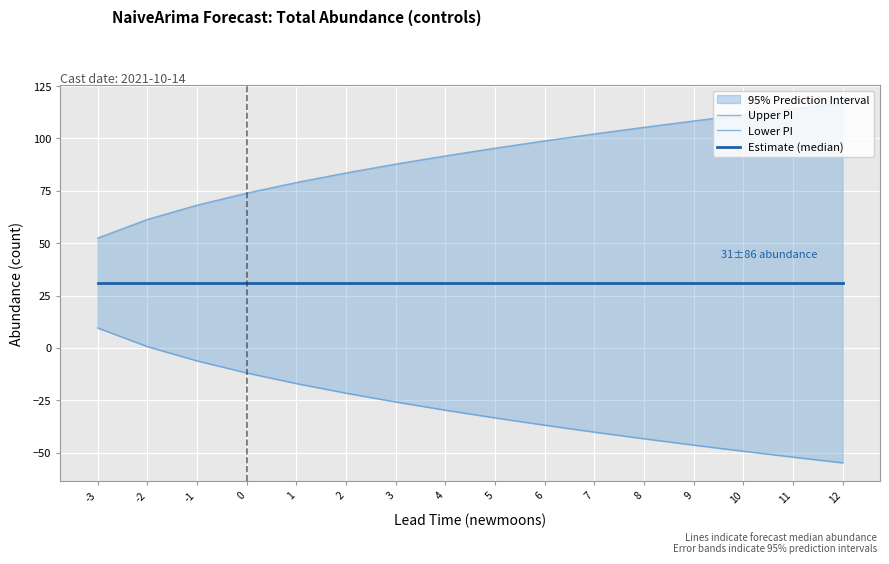

Reading right to left, transcribe all the data shown in this chart.

Upper PI: 116.8	114.1	111.2	108.3	105.3	102.1	98.8	95.3	91.7	87.7	83.5	79.0	73.9	68.1	61.3	52.4
Lower PI: -54.8	-52.1	-49.2	-46.3	-43.3	-40.1	-36.8	-33.3	-29.7	-25.7	-21.5	-17.0	-11.9	-6.1	0.7	9.6
Estimate (median): 31.0	31.0	31.0	31.0	31.0	31.0	31.0	31.0	31.0	31.0	31.0	31.0	31.0	31.0	31.0	31.0